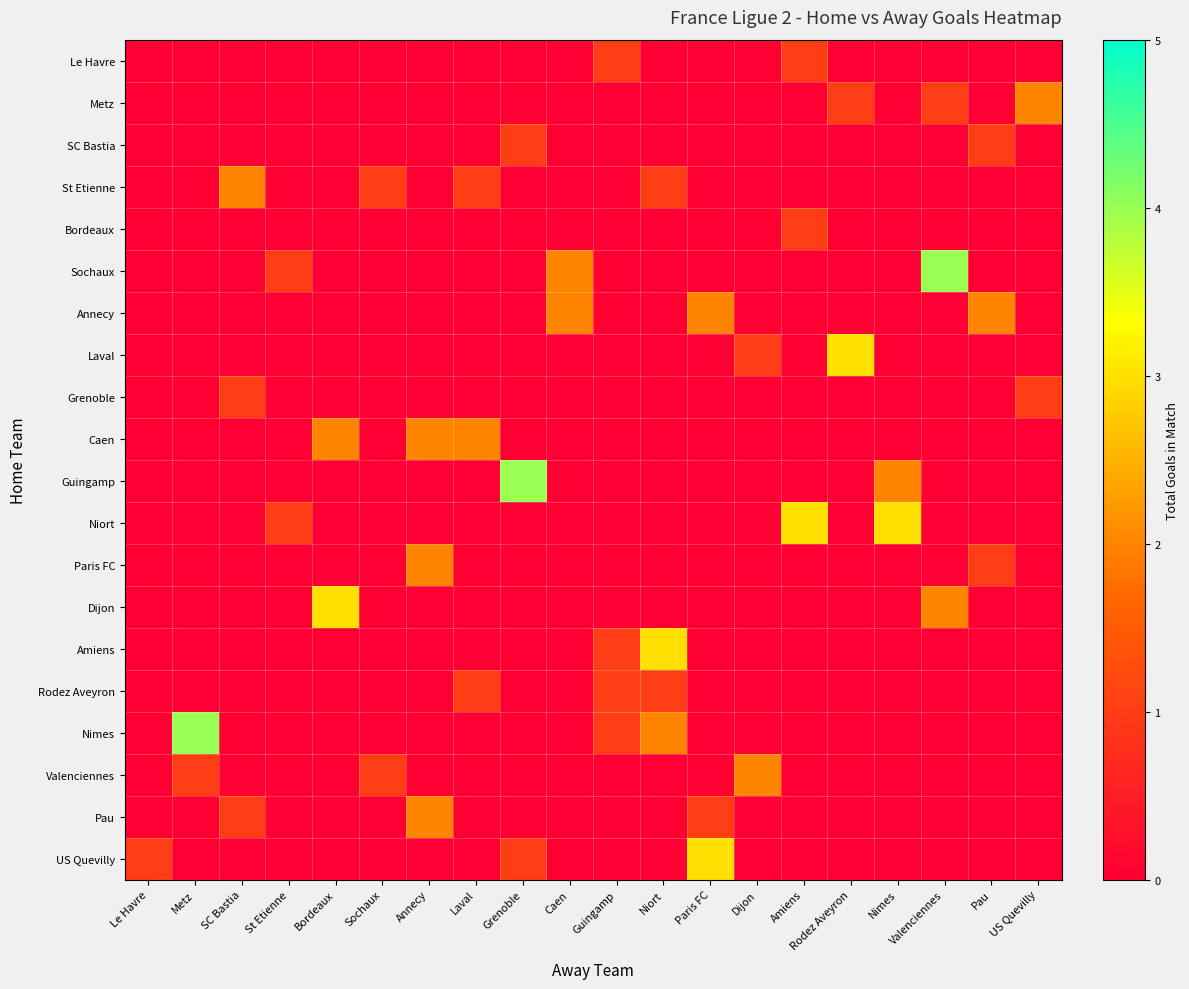

At which label does Bordeaux reach its minimum?

Le Havre